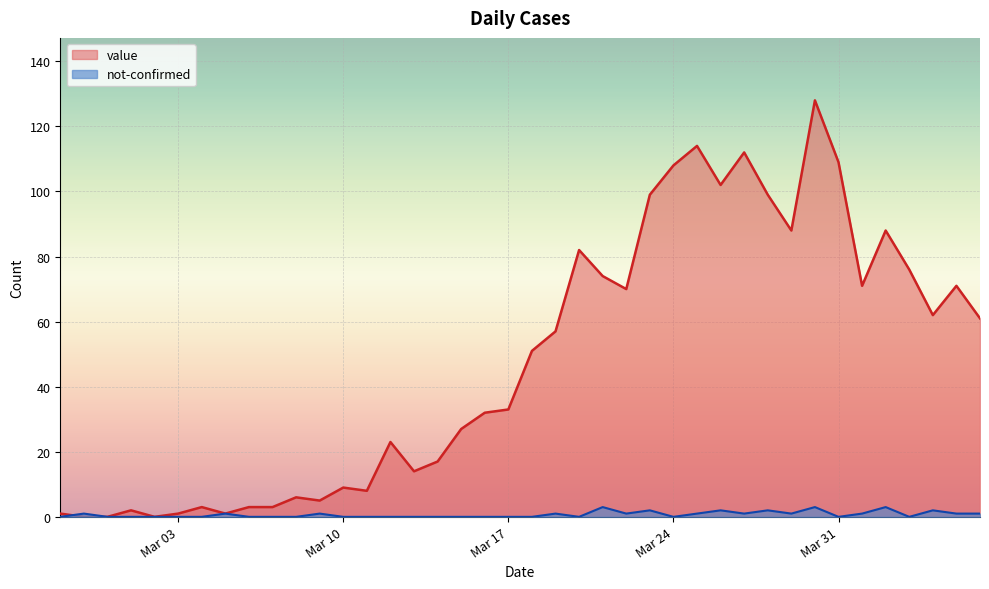

How many positive values does the value series have?

37